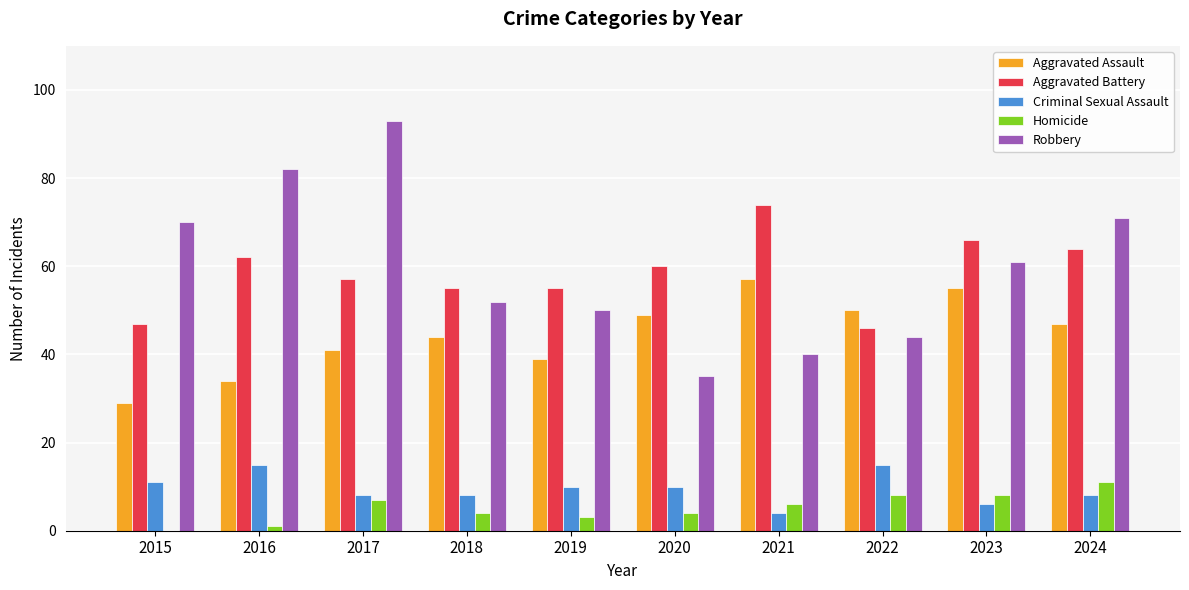

What is the highest value of the Homicide series?

11